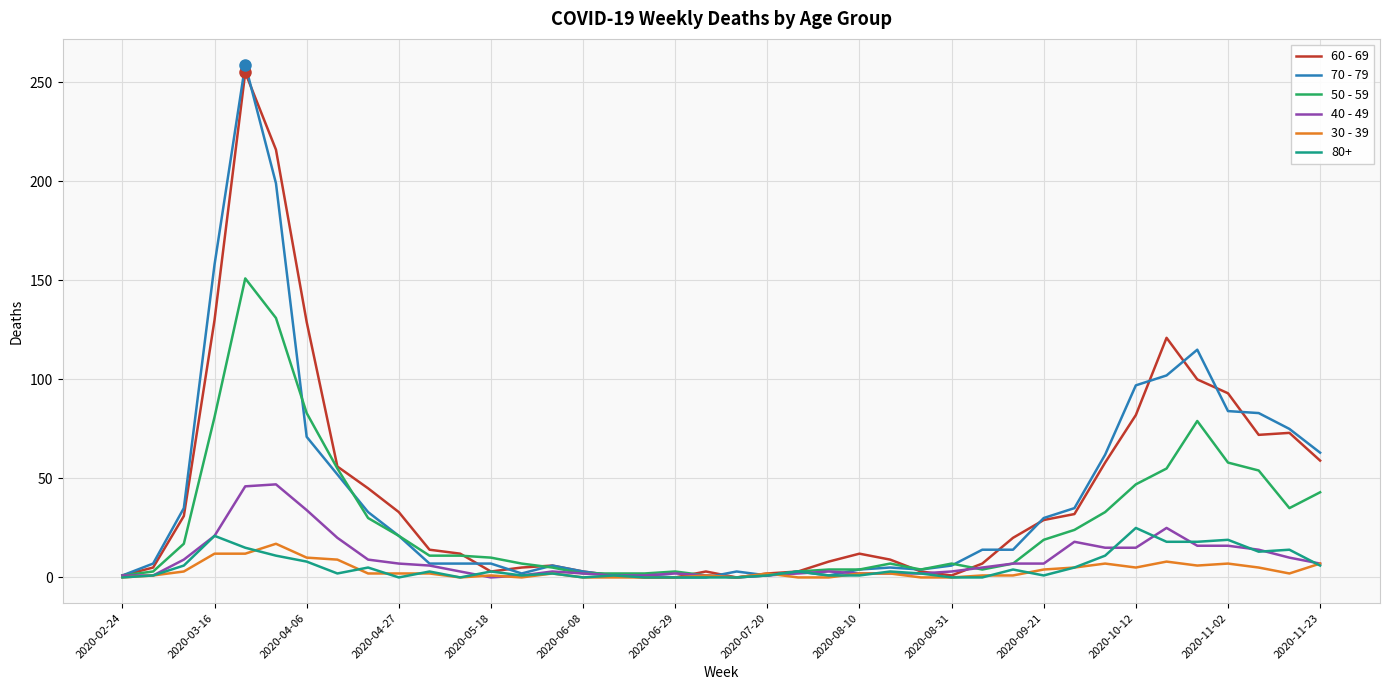

Which series has the largest range (max minus min)?

70 - 79